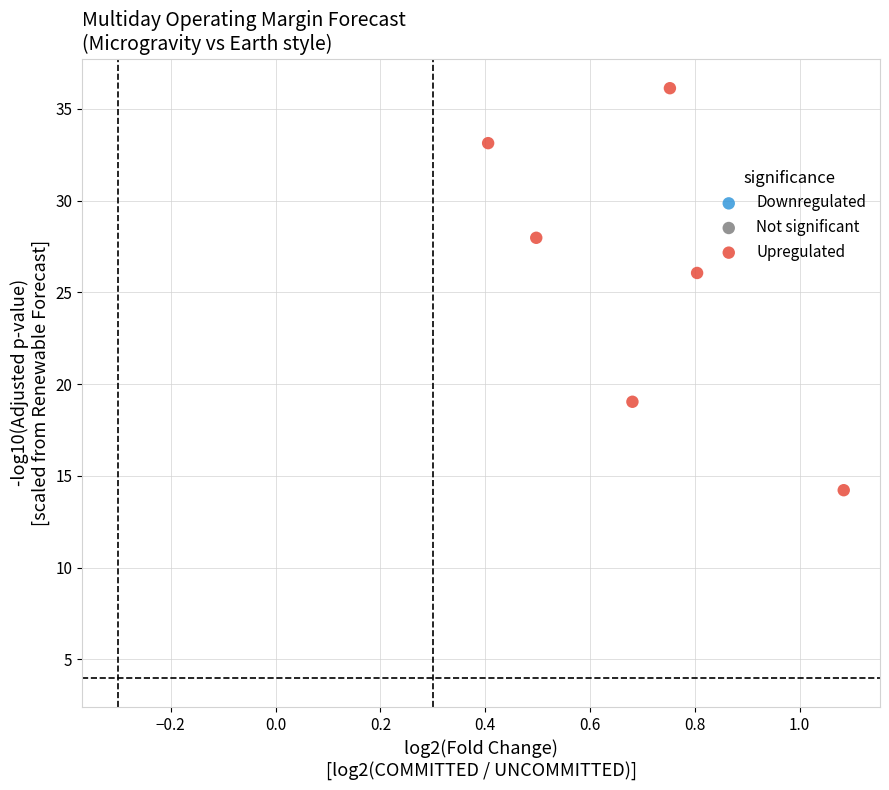

What is the range of X values (max minus min)?

0.7